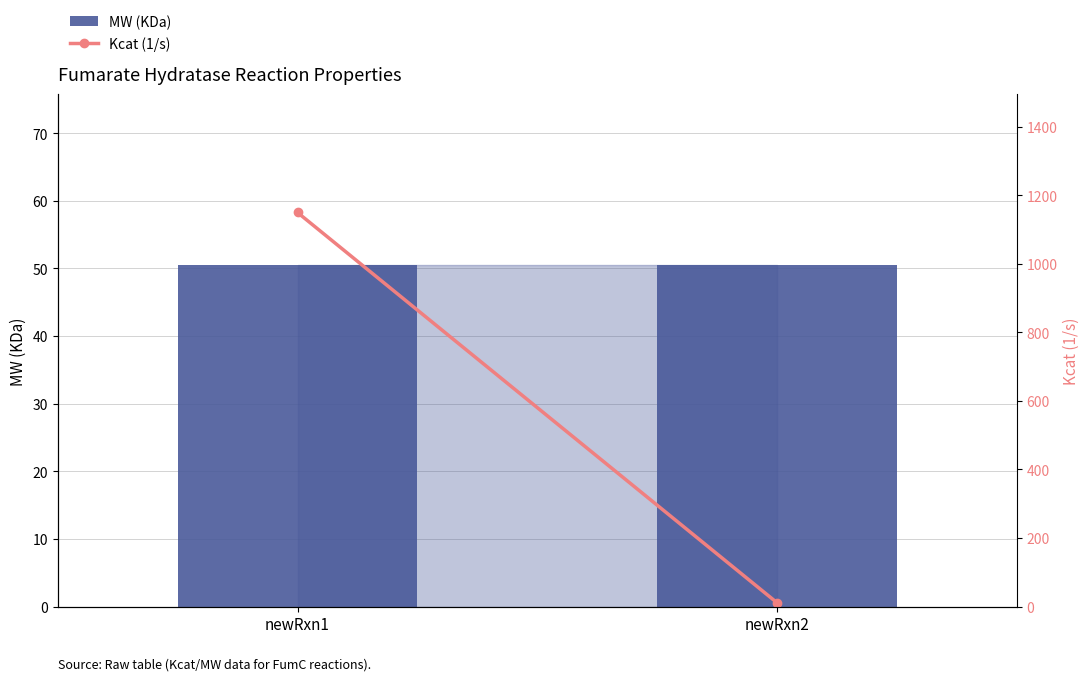

List the series in order of their overall mean, lowest first.

MW (KDa), Kcat (1/s)